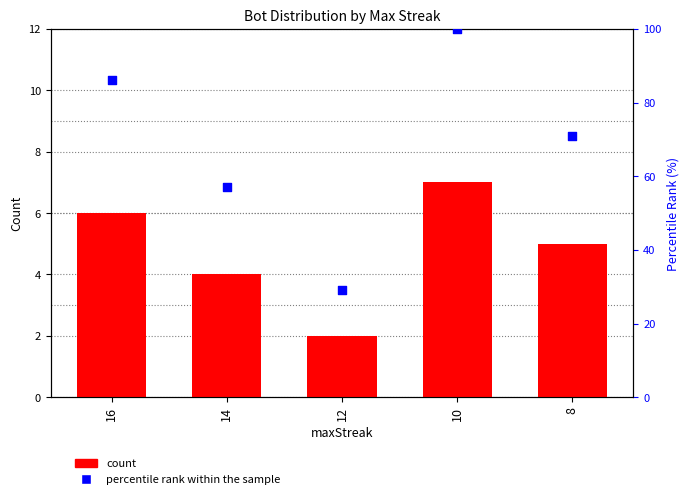

What is the total value across all series at 10?

107